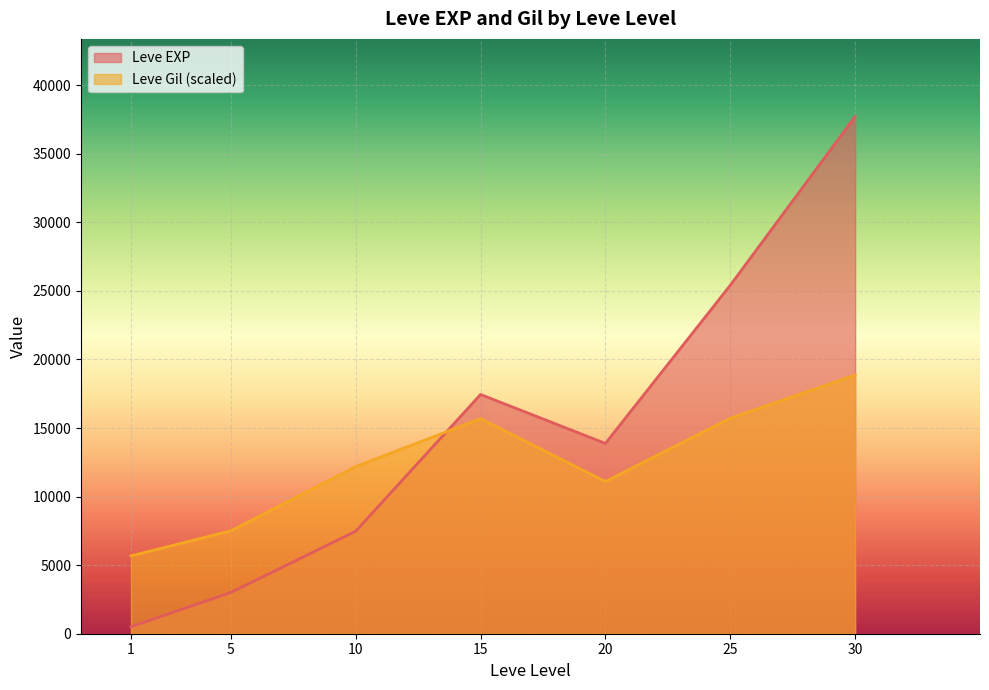

Is it true that Leve Gil equals 112 at 1?

True